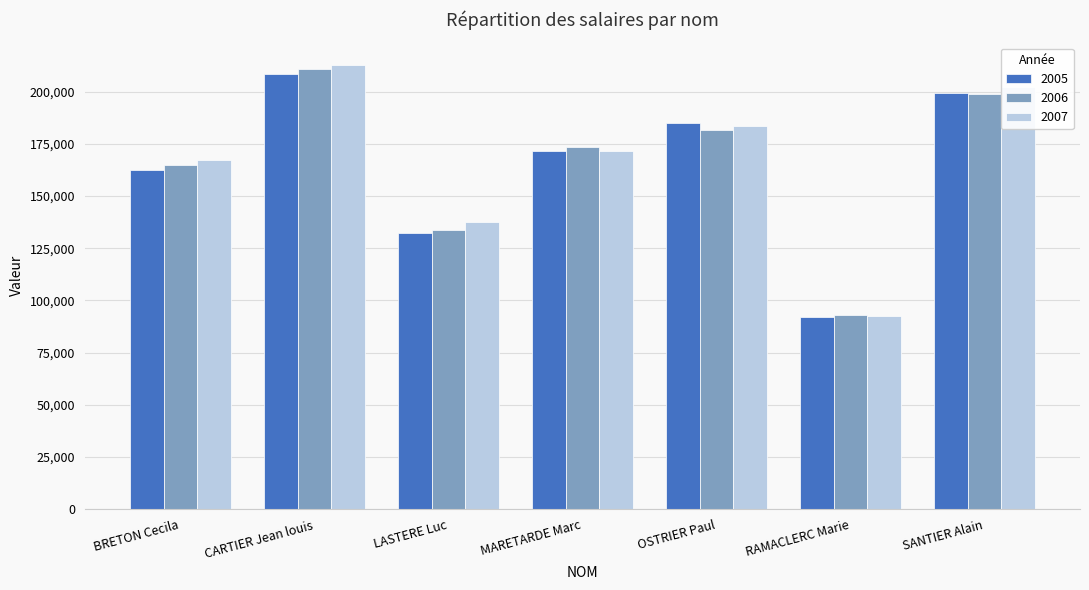

What value does the 2005 series have at RAMACLERC Marie, to the nearest 50?

92100